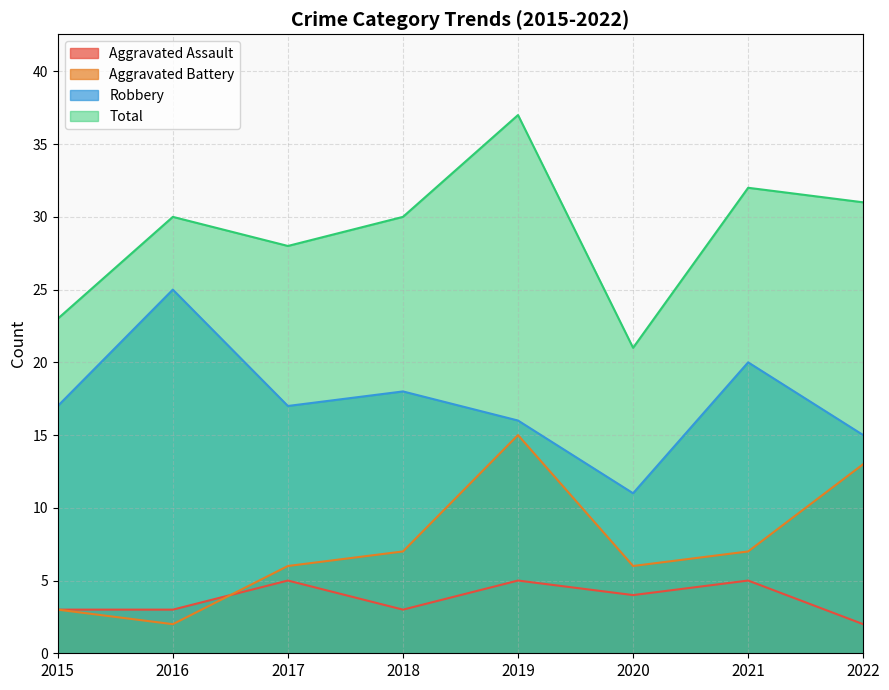

List the labels in order of Aggravated Battery value, smallest first.

2016, 2015, 2017, 2020, 2018, 2021, 2022, 2019